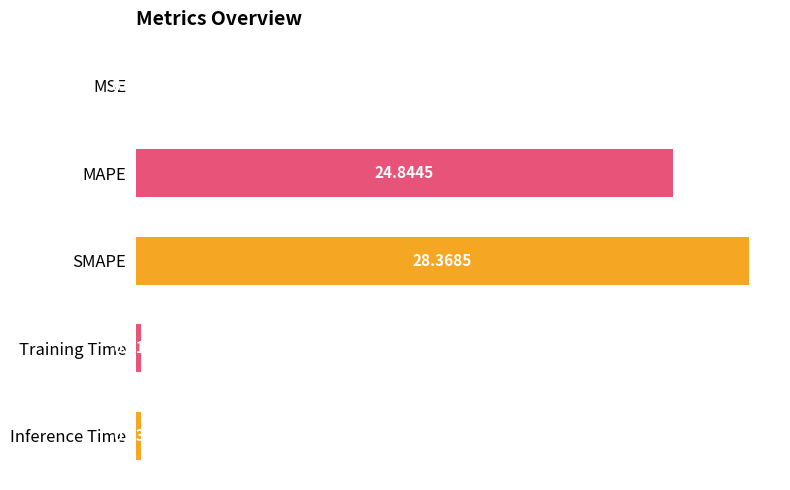

Are the bars grouped side by side (vs. stacked)?

No